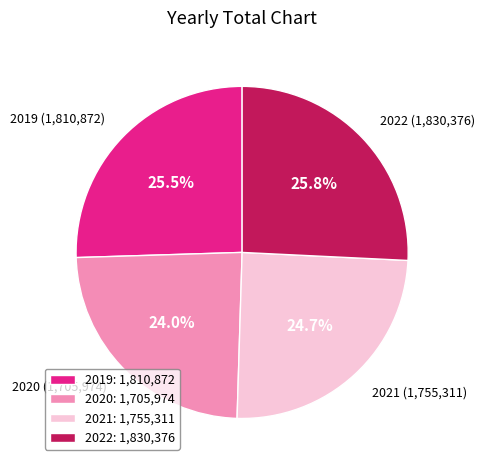

To the nearest percent, what is the difference between the largest and smallest slice percentages?

2%